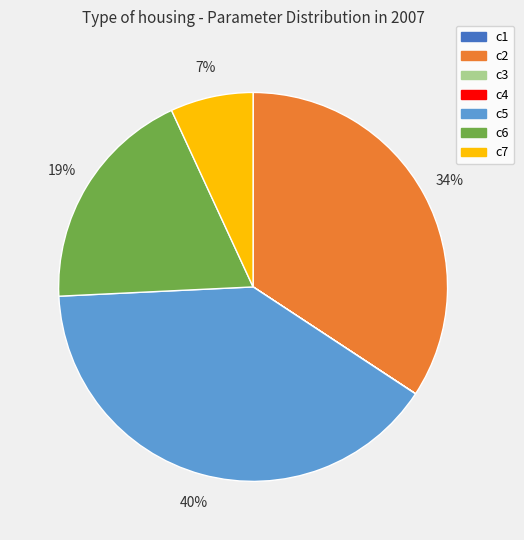

True or false: c7 accounts for 7% of the total.

True